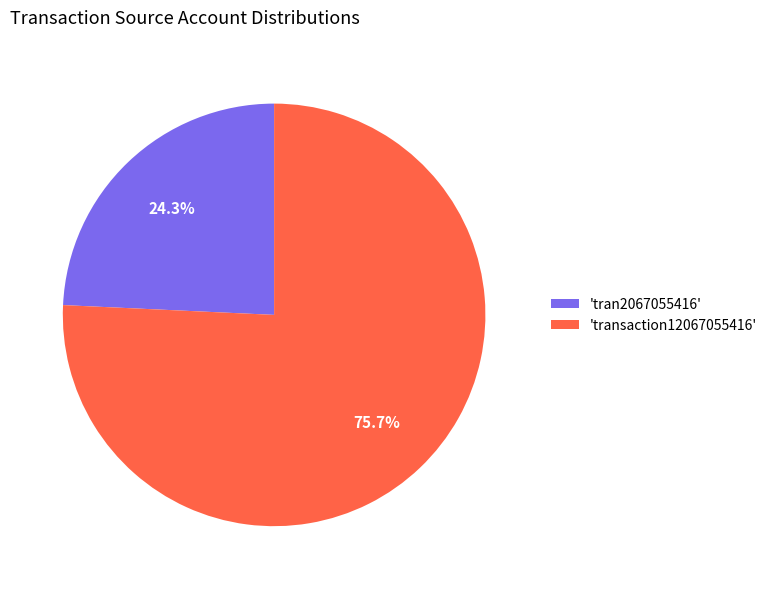

Is there any slice that represents more than half of the pie?

Yes